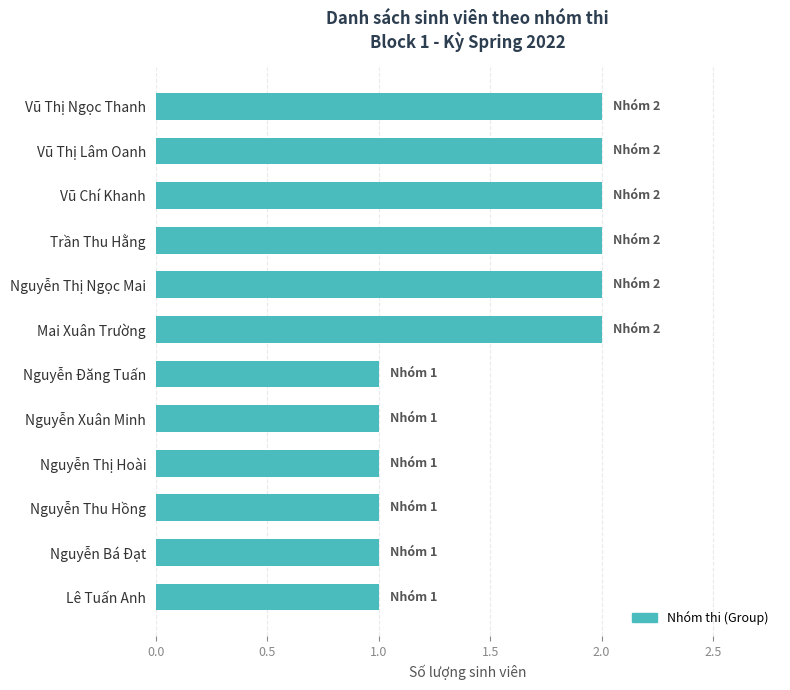

Reading bottom to top, transcribe all the data shown in this chart.

1	1	1	1	1	1	2	2	2	2	2	2